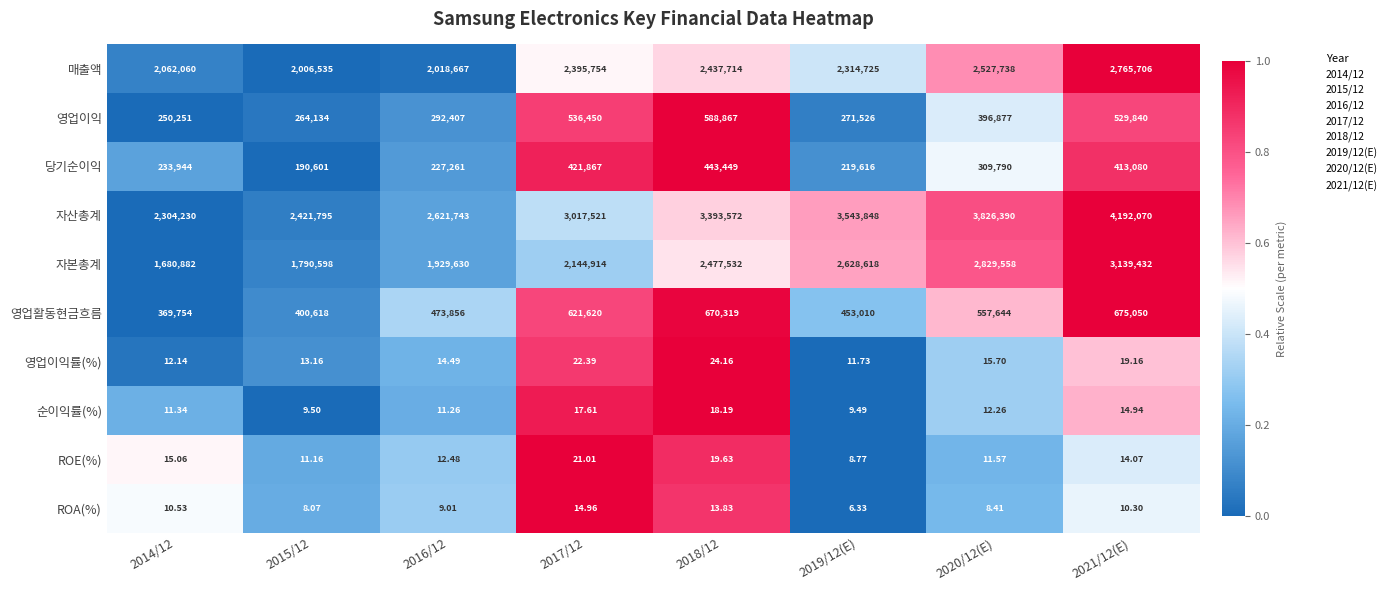

Which series changed the most between 2015/12 and 2019/12(E)?

자산총계